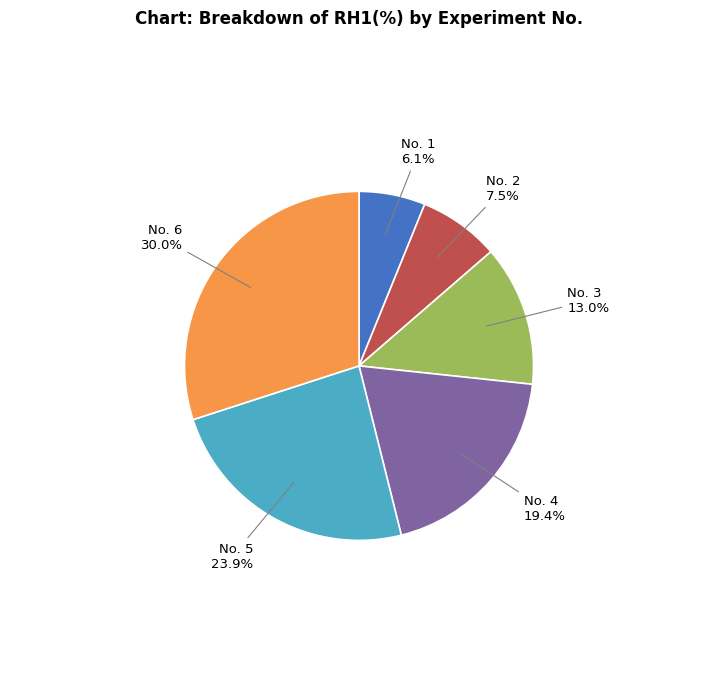

Is there any slice that represents more than half of the pie?

No